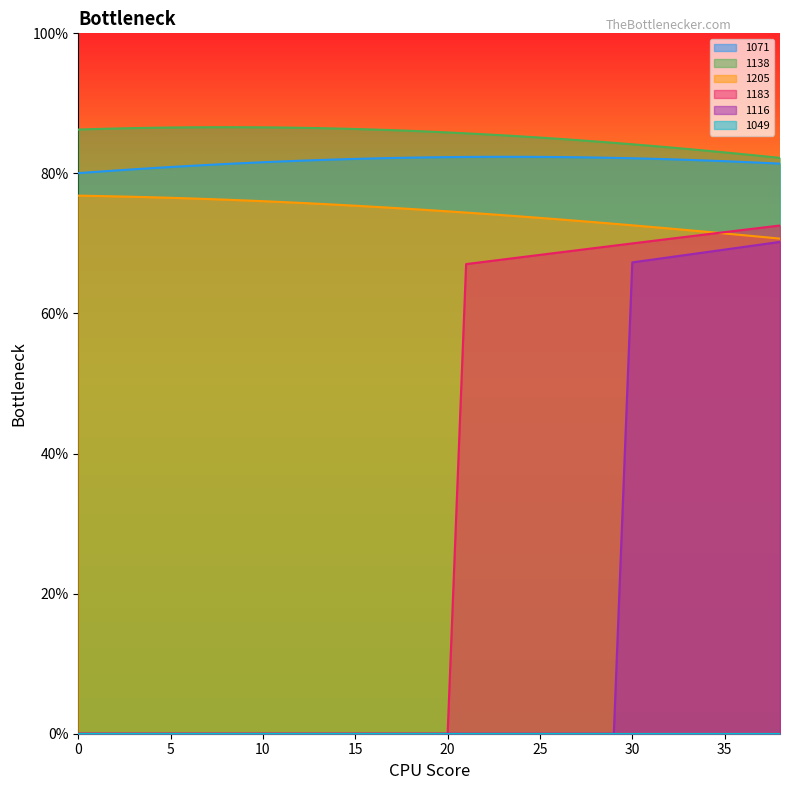

How many distinct data groups are displayed?

6